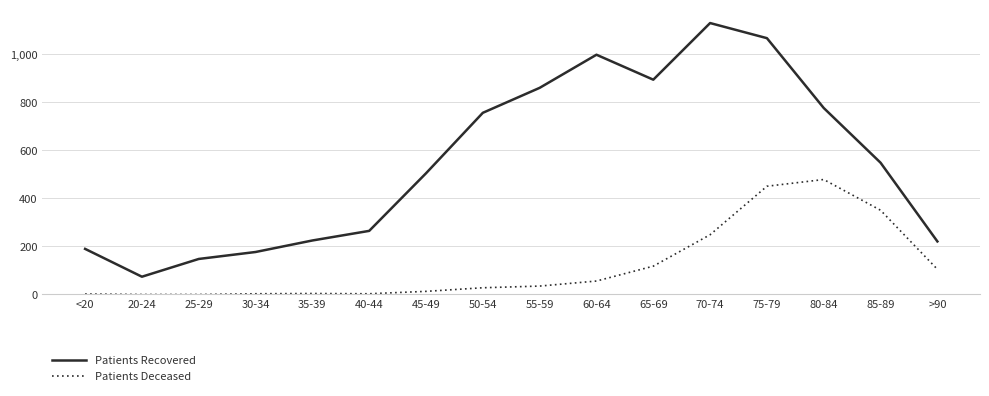

Which series has the widest spread of values?

Patients Recovered